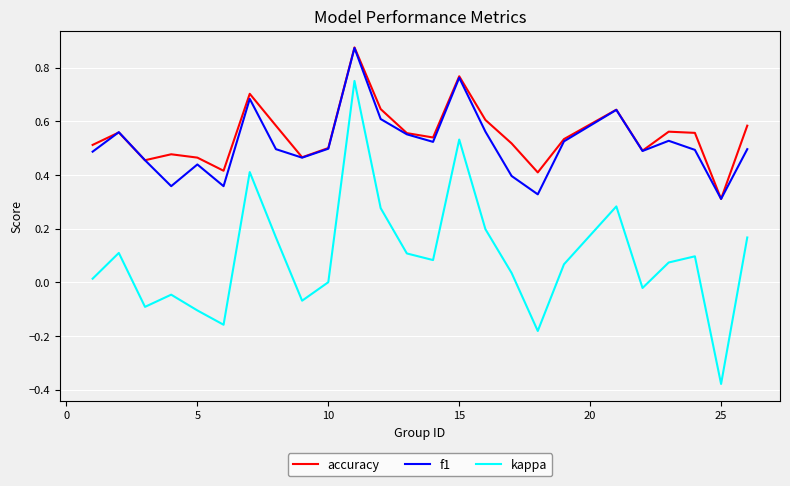

Which series has the widest spread of values?

kappa